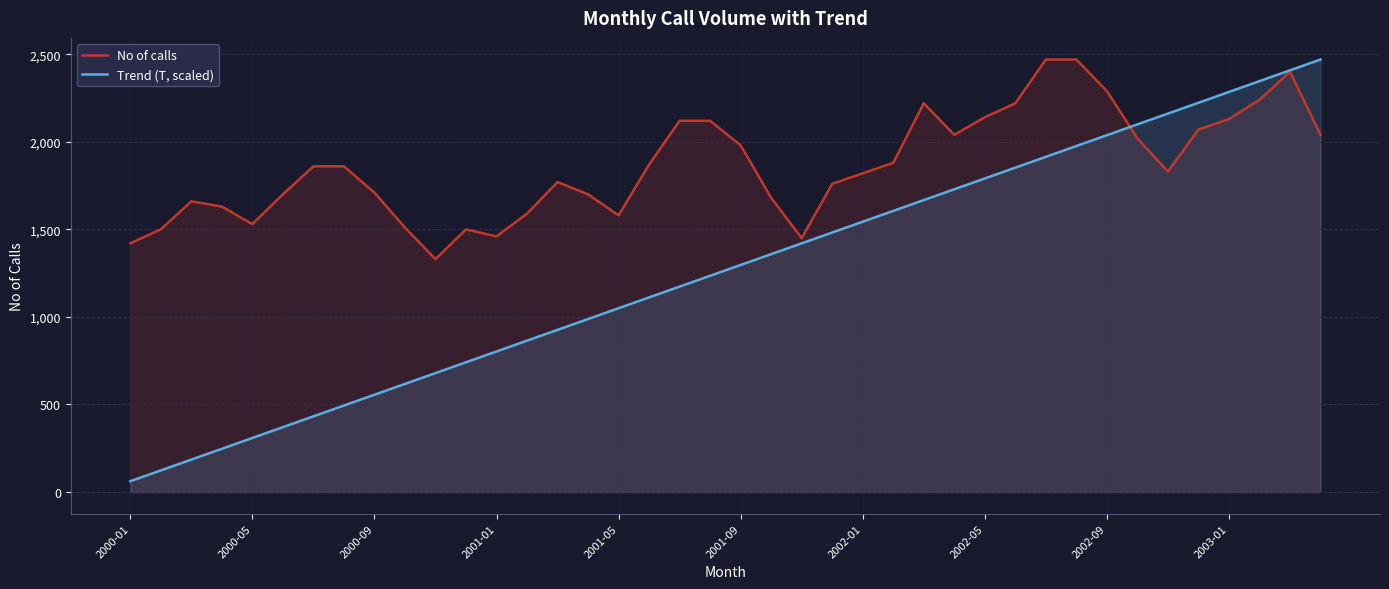

At which label does Trend (T, scaled) reach its minimum?

2000-01